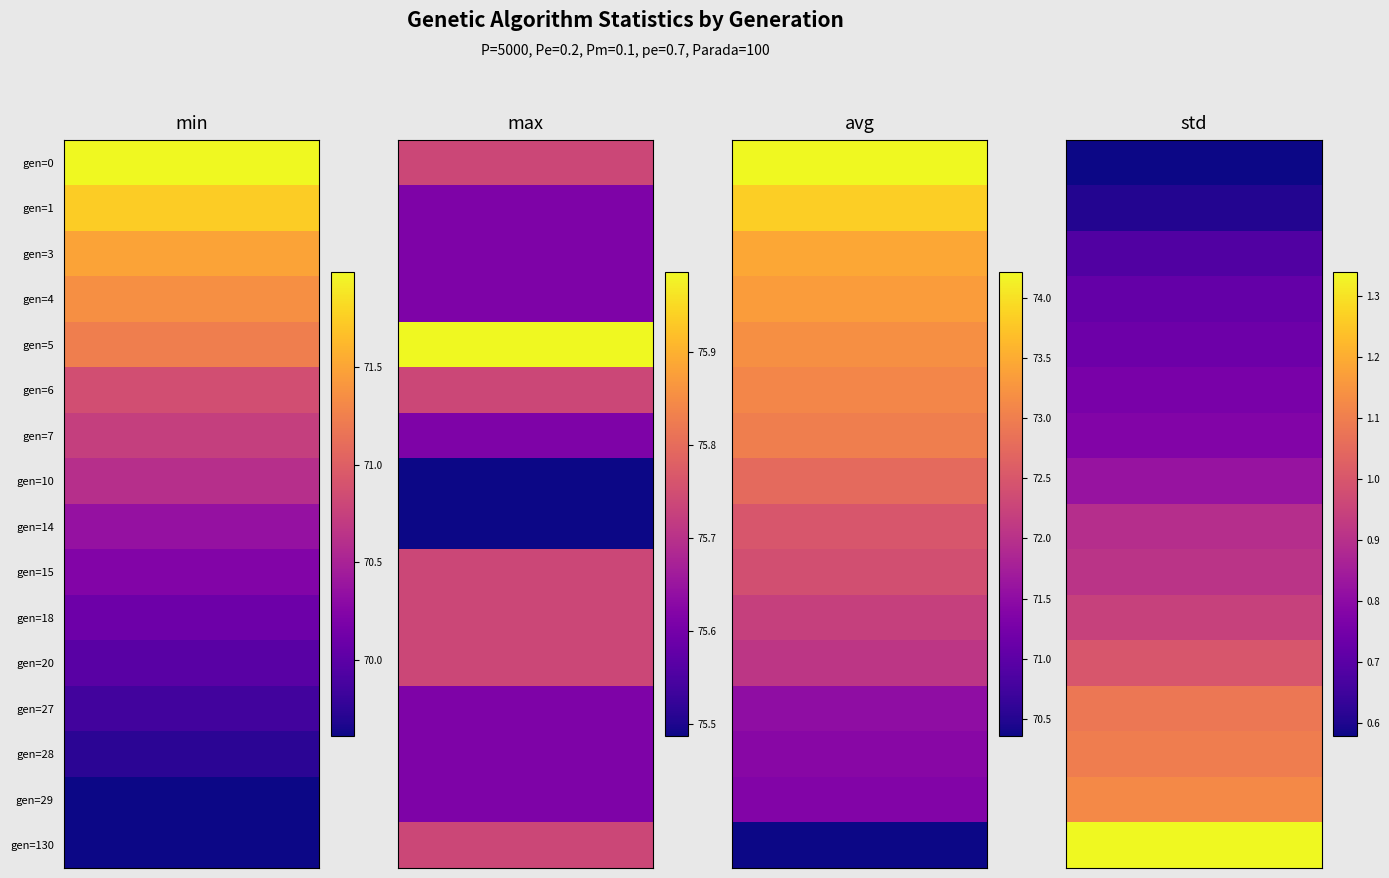

Reading right to left, transcribe all the data shown in this chart.

gen=0: 0.6	74.2	75.7	72.0
gen=1: 0.6	73.8	75.6	71.7
gen=3: 0.7	73.5	75.6	71.5
gen=4: 0.7	73.3	75.6	71.4
gen=5: 0.7	73.2	76.0	71.2
gen=6: 0.8	73.1	75.7	70.9
gen=7: 0.8	73.0	75.6	70.7
gen=10: 0.8	72.8	75.5	70.6
gen=14: 0.9	72.5	75.5	70.4
gen=15: 0.9	72.4	75.7	70.2
gen=18: 0.9	72.2	75.7	70.1
gen=20: 1.0	72.1	75.7	70.0
gen=27: 1.1	71.5	75.6	69.9
gen=28: 1.1	71.4	75.6	69.7
gen=29: 1.1	71.4	75.6	69.6
gen=130: 1.3	70.4	75.7	69.6